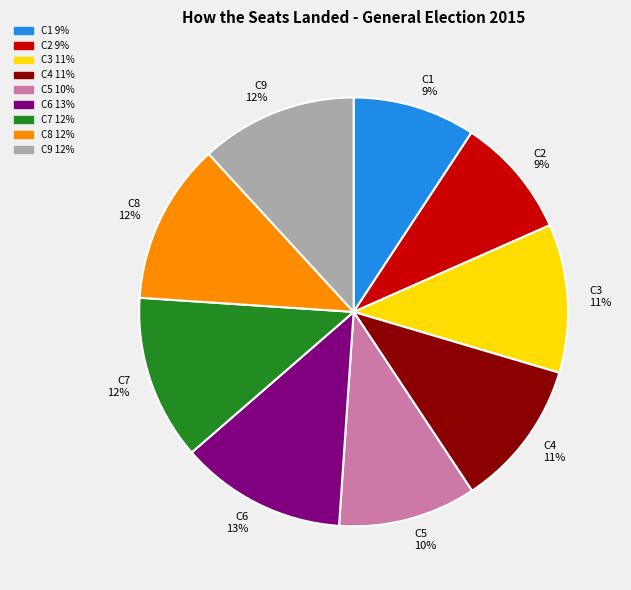

Does C6 account for over 50% of the chart?

No